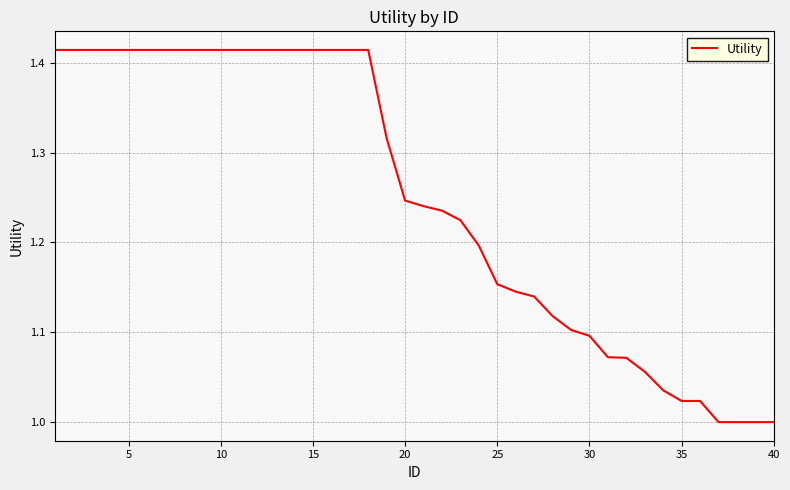

What is the difference between the maximum and second lowest values?

0.4